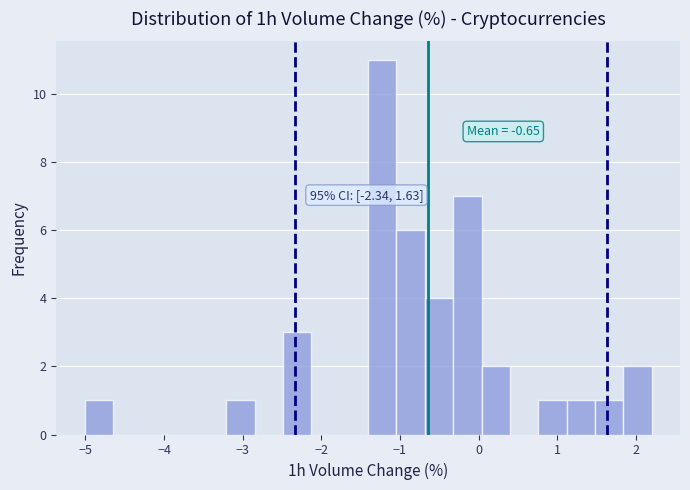

Read against the x-axis, roughly where is the centre of the tallest bar?

-1.2